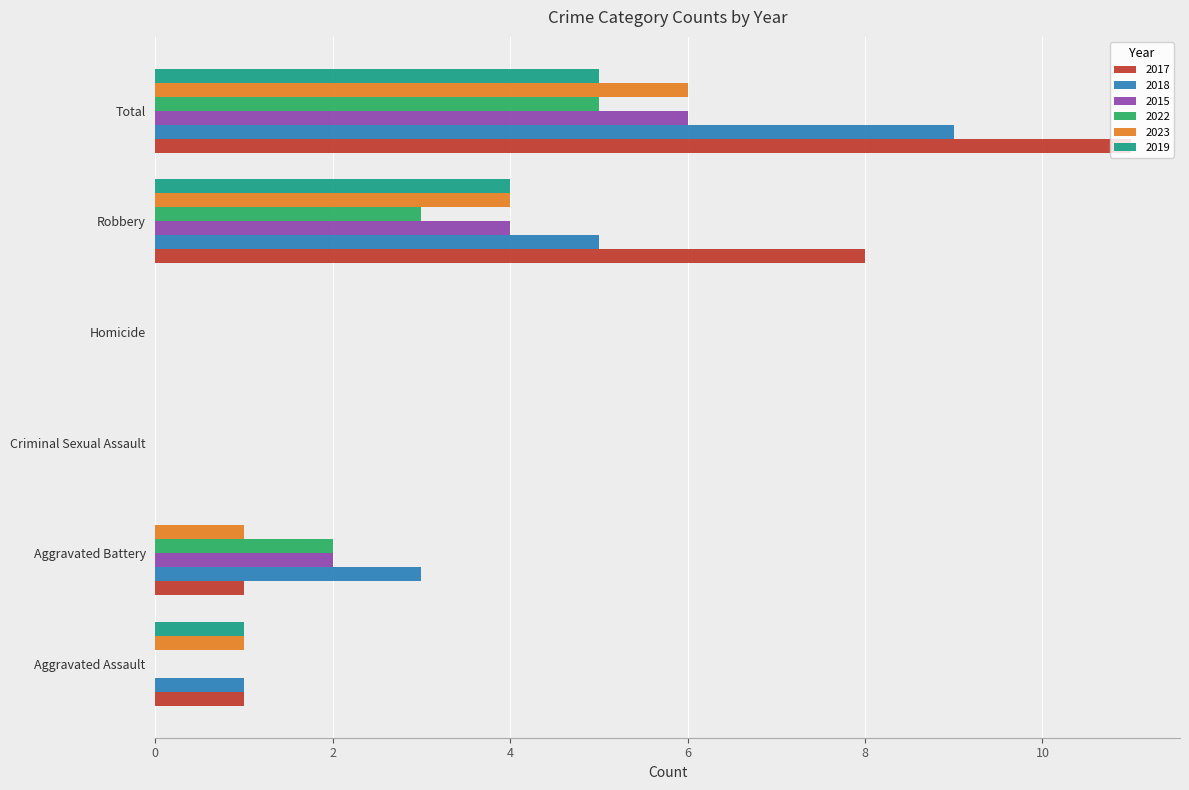

At which category is the sum across all series the highest?

Total